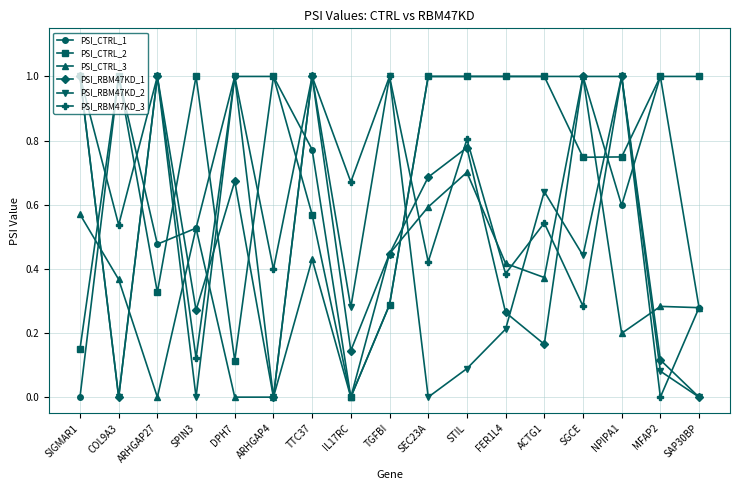

At which label is PSI_RBM47KD_3 closest to 0?

MFAP2